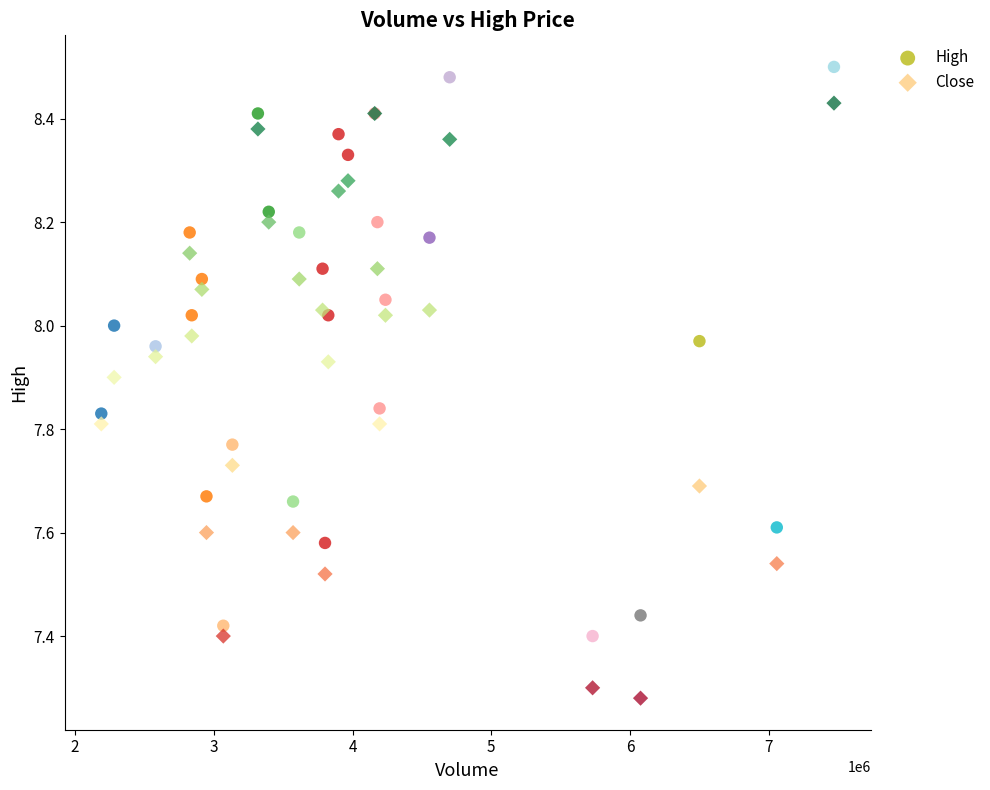

What is the X range (max minus min) for the scatter plot?

5280300.0